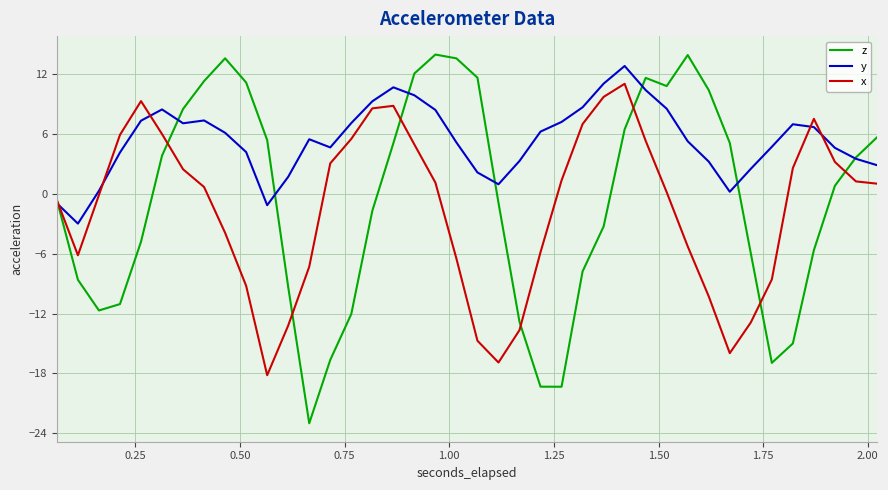

Which series has the largest total across all categories?

y